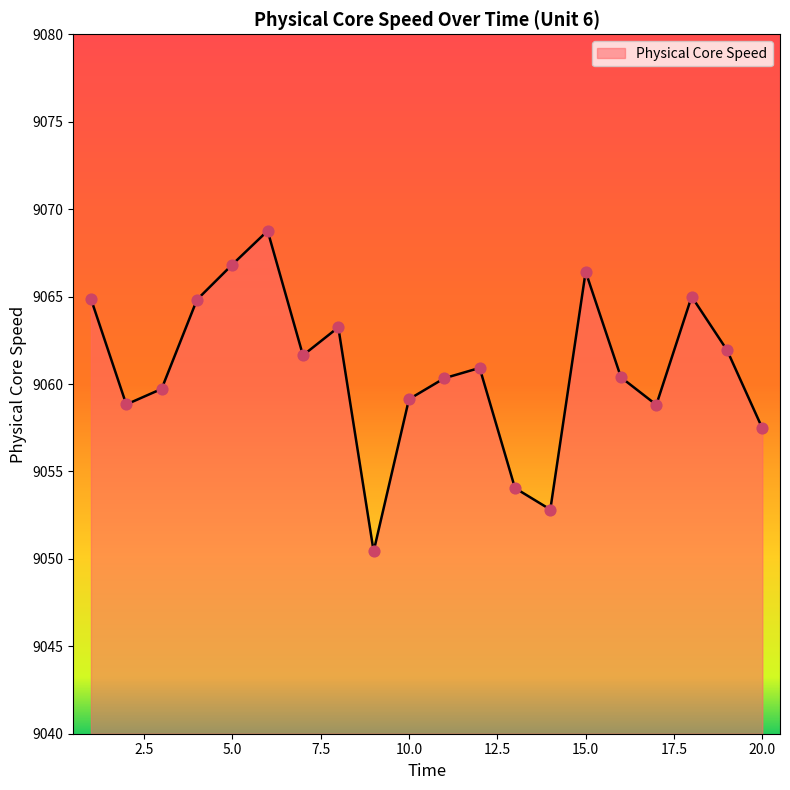

What is the difference between the maximum and minimum values?

18.3